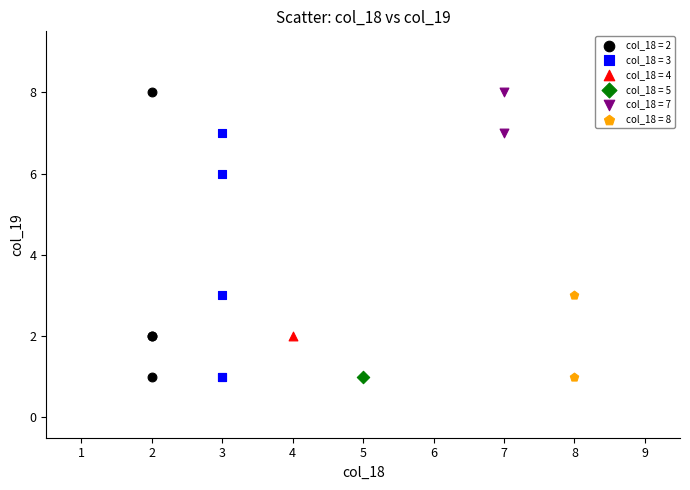

What are all the series names shown in the legend?

col_18 = 2, col_18 = 3, col_18 = 4, col_18 = 5, col_18 = 7, col_18 = 8